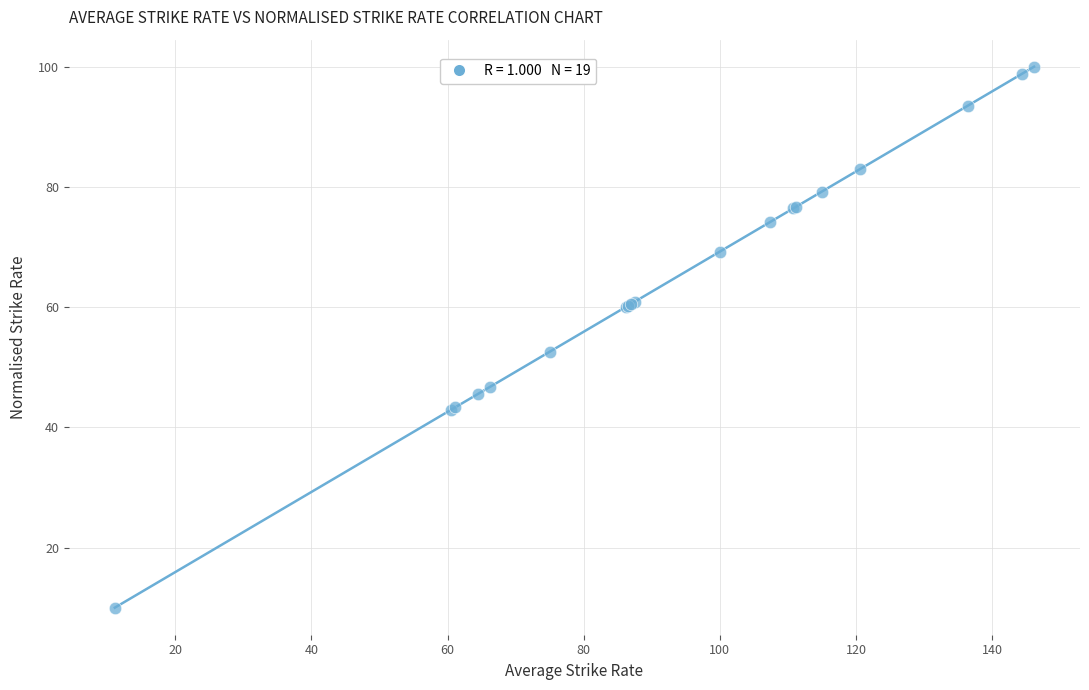

What Y value in the scatter plot is closest to 55?

52.6